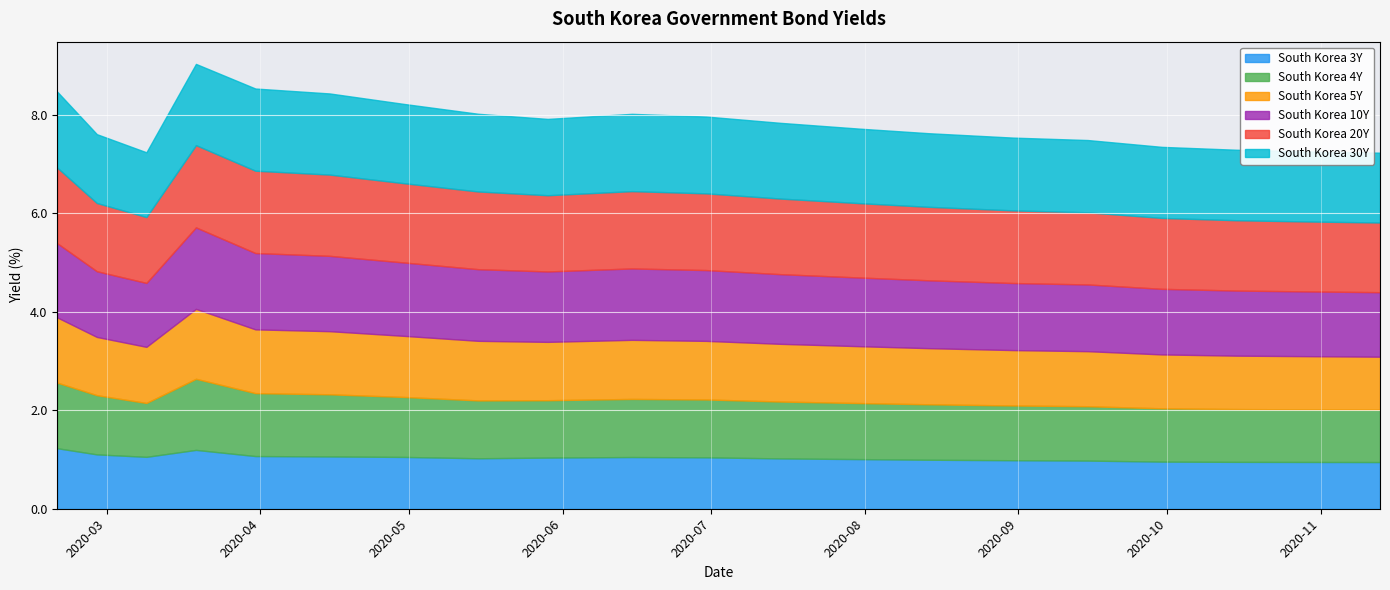

List the series in order of their peak value, highest first.

South Korea 20Y, South Korea 30Y, South Korea 10Y, South Korea 4Y, South Korea 5Y, South Korea 3Y